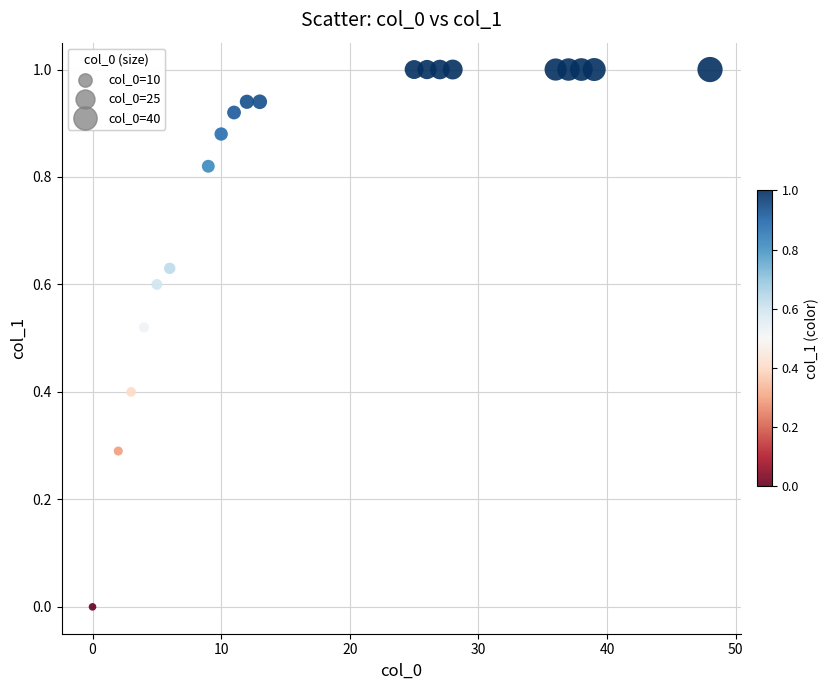

What is the range of X values (max minus min)?

48.0